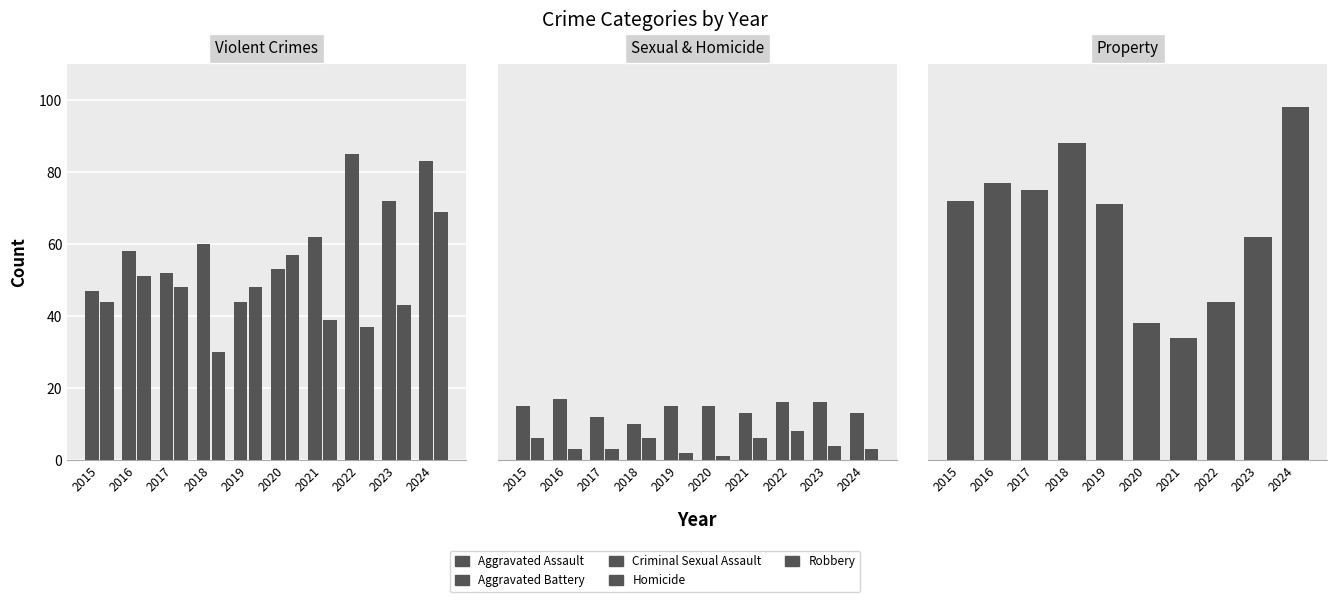

At which label does Aggravated Battery first exceed 48?

2016